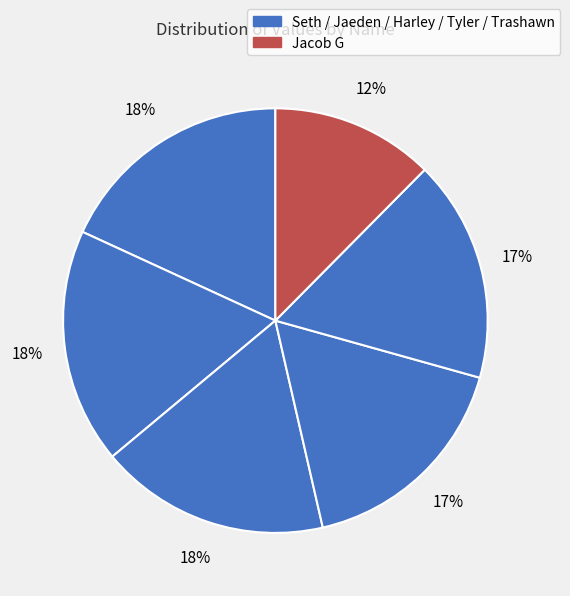

To the nearest percent, what is the average slice percentage?

17%